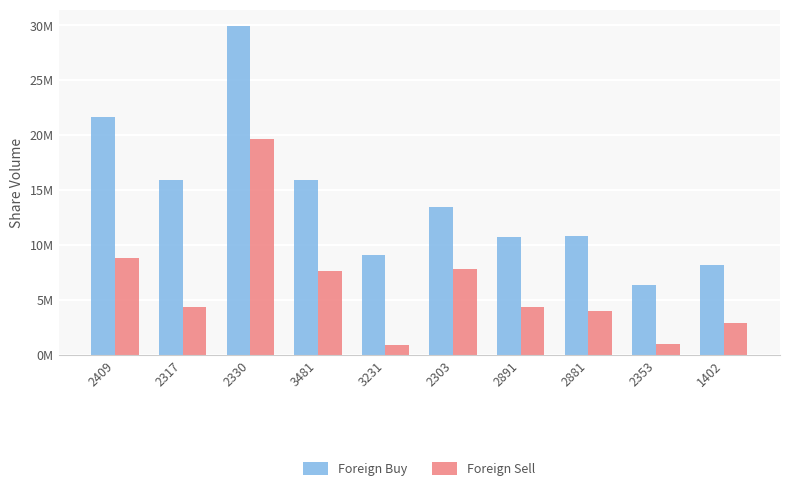

Rank the series by their average value, from highest to lowest.

Foreign Buy, Foreign Sell